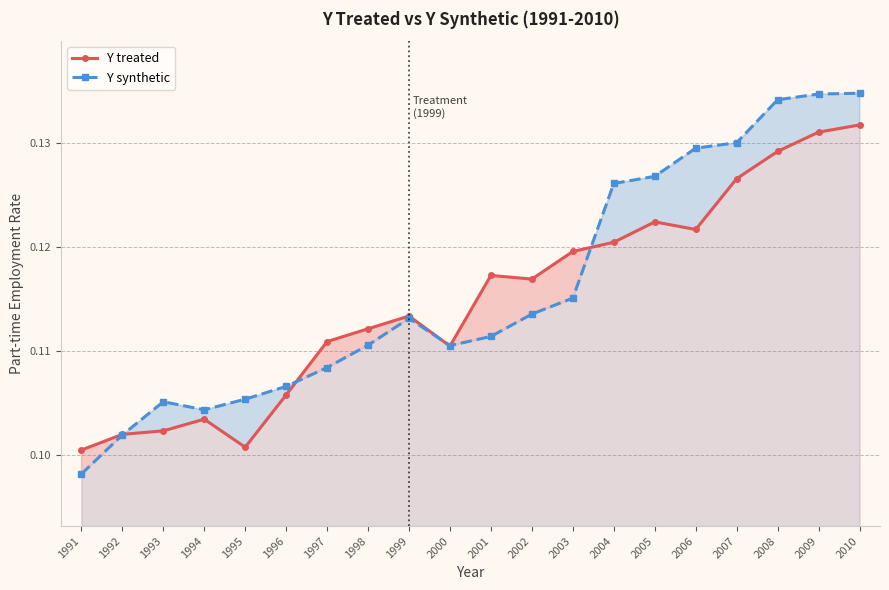

What are all the series names shown in the legend?

Y treated, Y synthetic